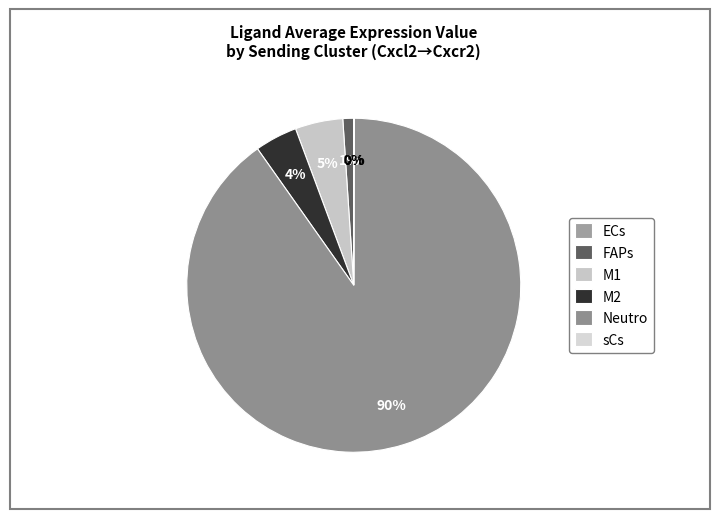

What is the smallest slice in the pie chart?

ECs